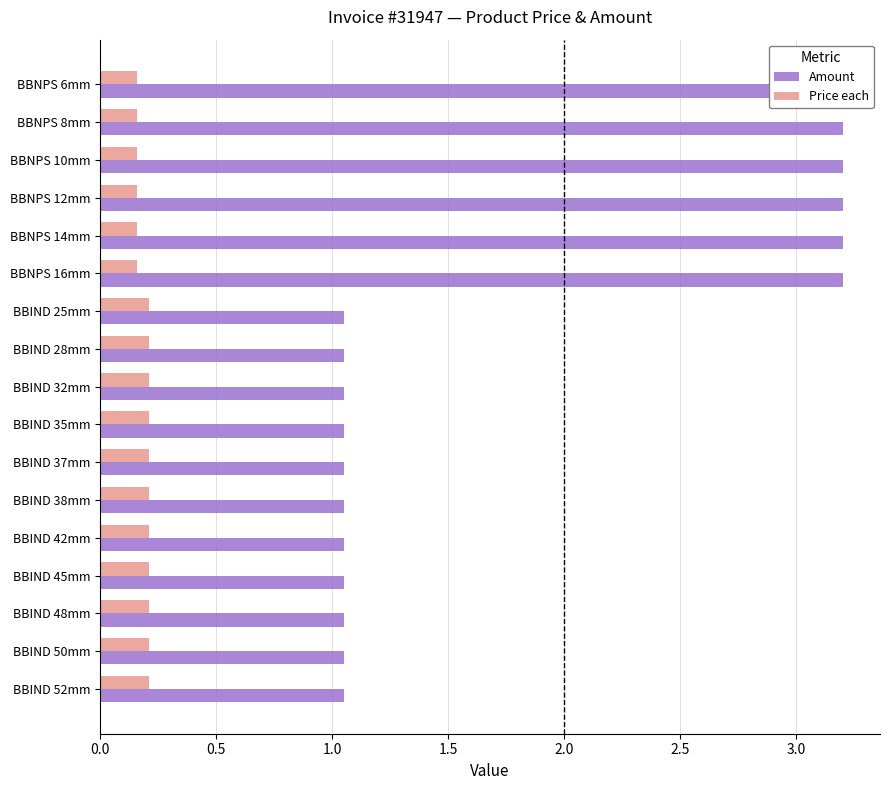

What are all the series names shown in the legend?

Amount, Price each